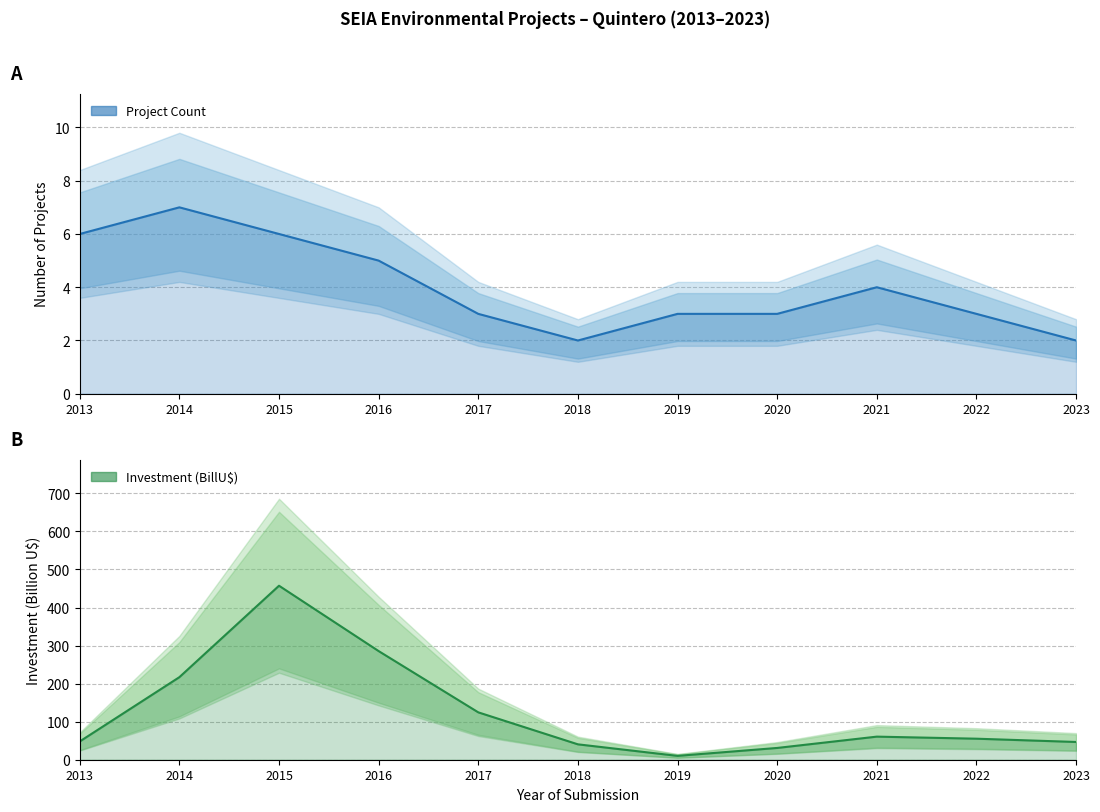

Rank the series at 2014 from lowest to highest value.

Project Count, Investment (BillU$)